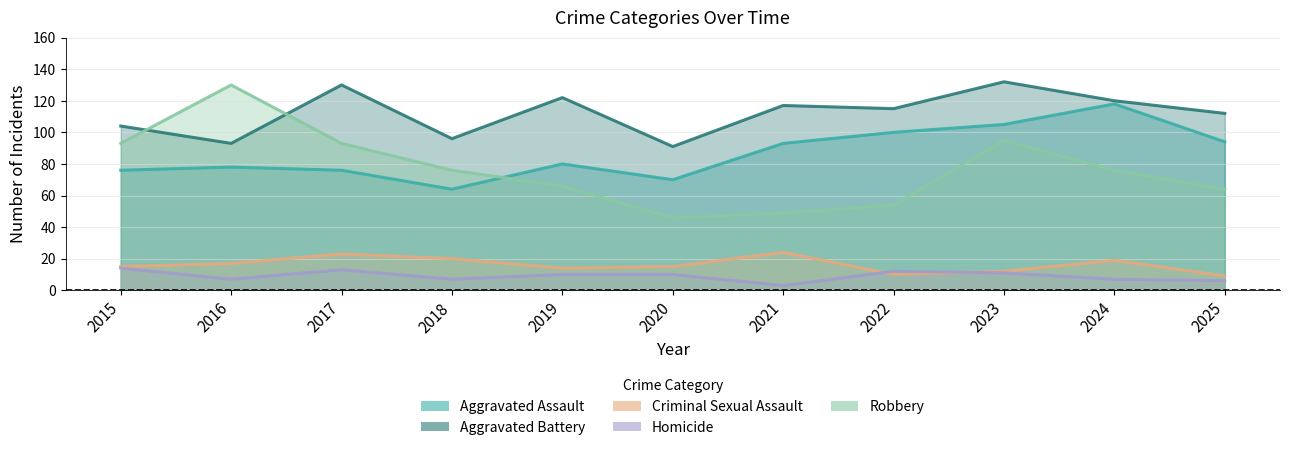

True or false: Aggravated Assault and Homicide intersect in this chart.

False